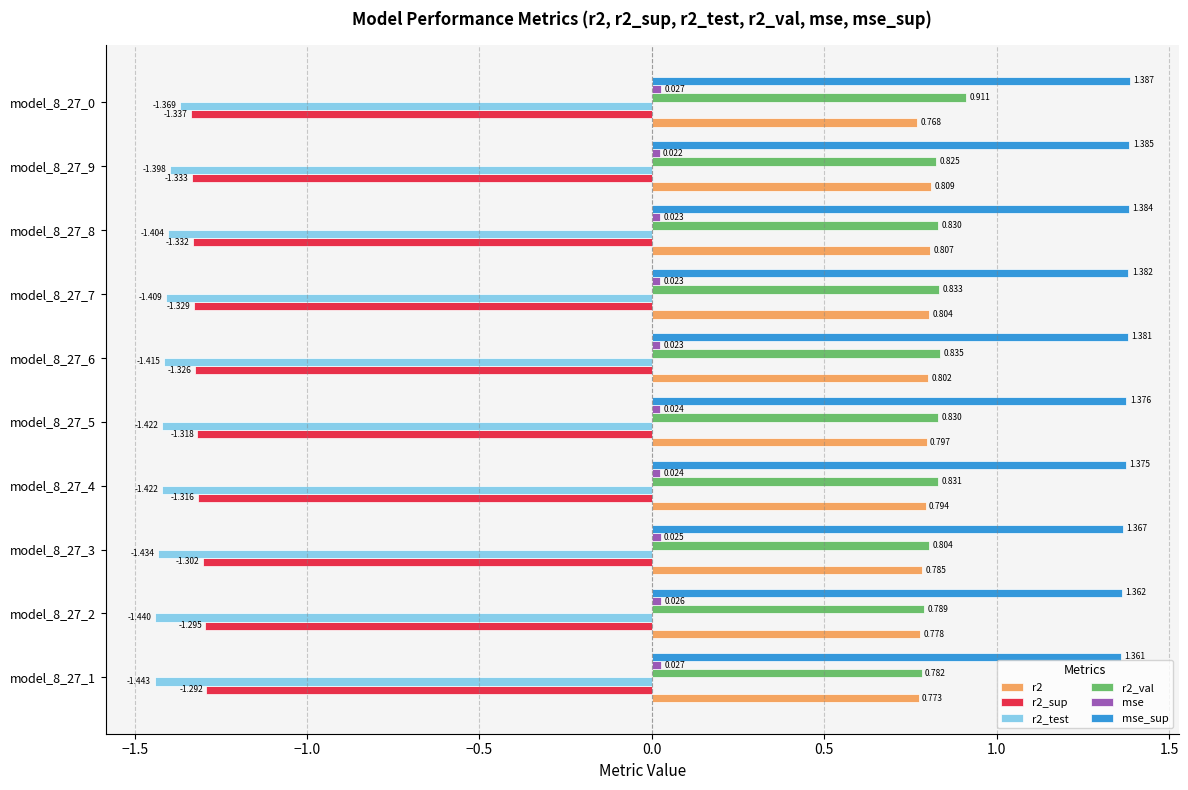

Which series has the largest total across all categories?

mse_sup